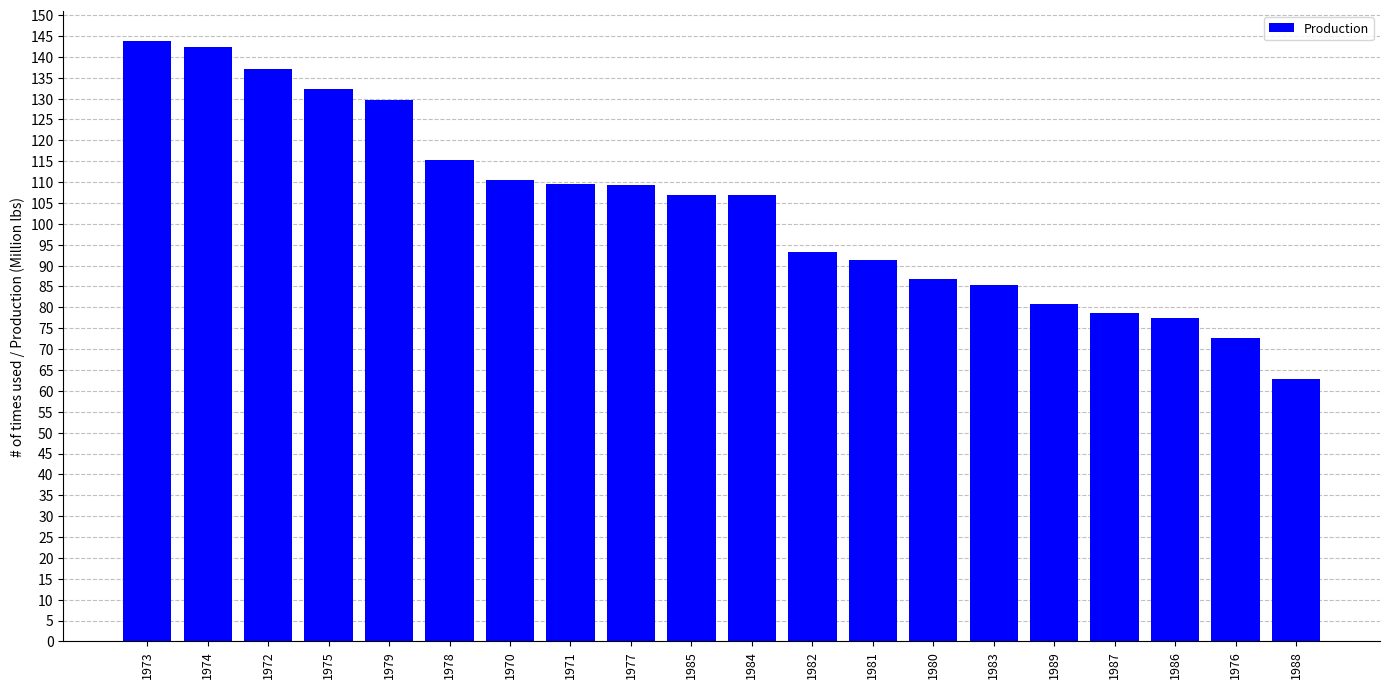

Which has a higher value, 1986 or 1975?

1975